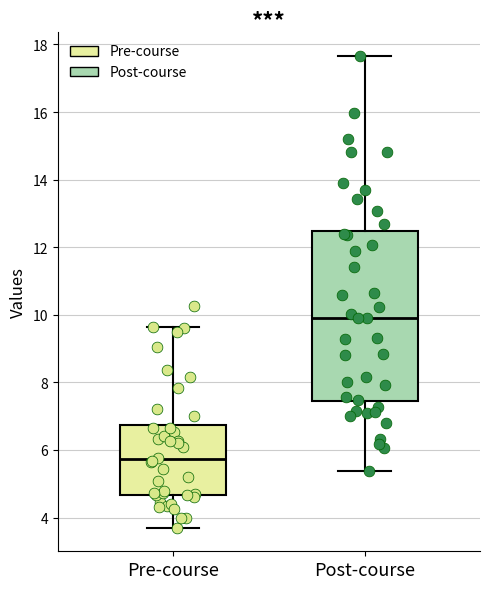

Which box has the highest median line?

Post-course